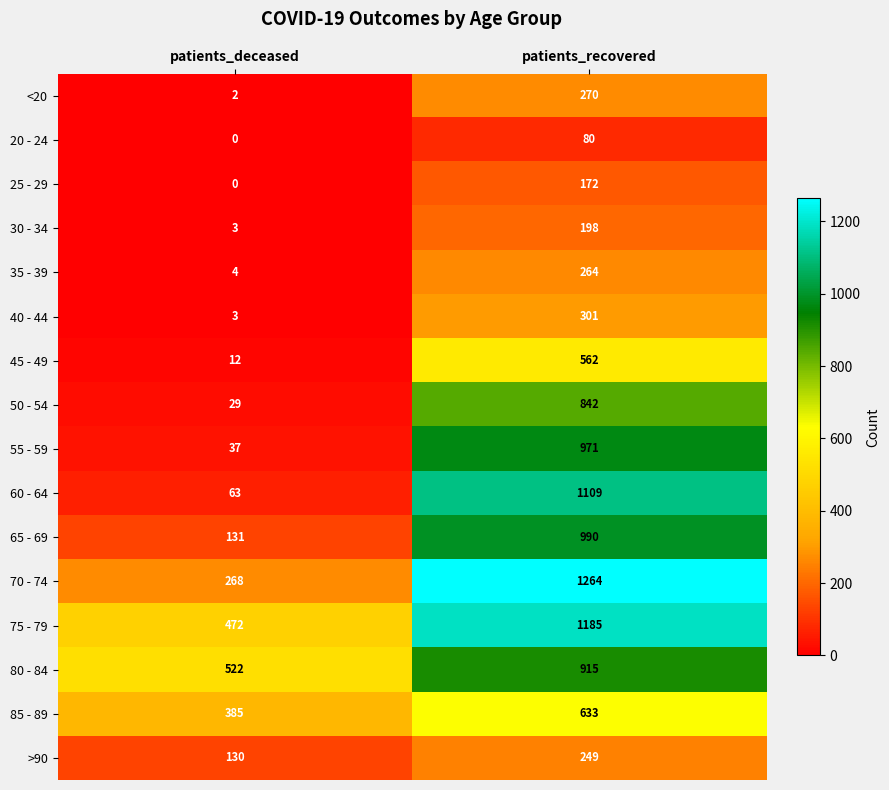

Rank the series by their maximum value, from lowest to highest.

20 - 24, 25 - 29, 30 - 34, >90, 35 - 39, <20, 40 - 44, 45 - 49, 85 - 89, 50 - 54, 80 - 84, 55 - 59, 65 - 69, 60 - 64, 75 - 79, 70 - 74